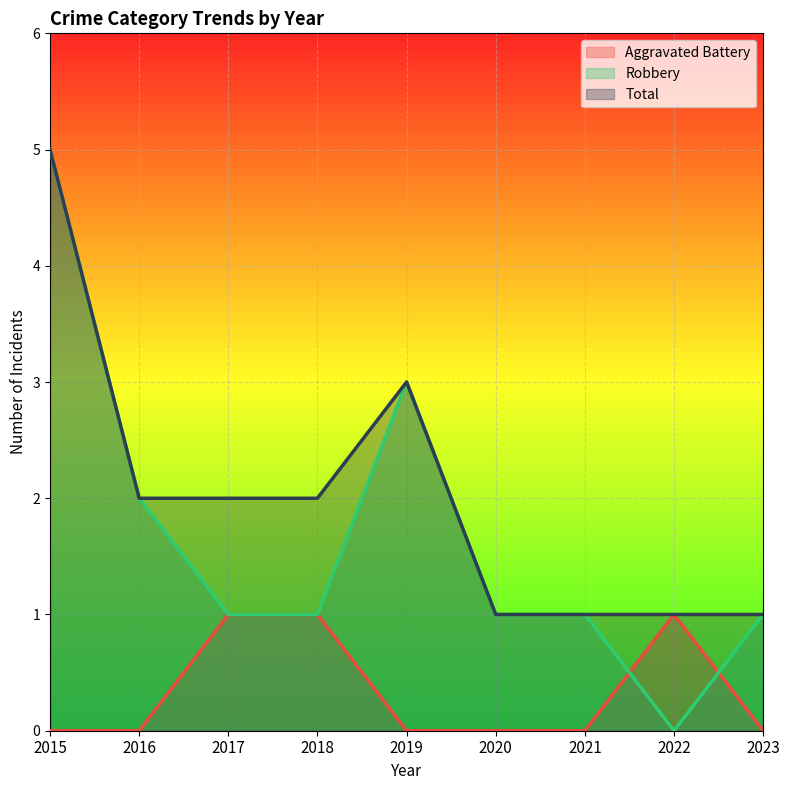

At which category is the sum across all series the highest?

2015